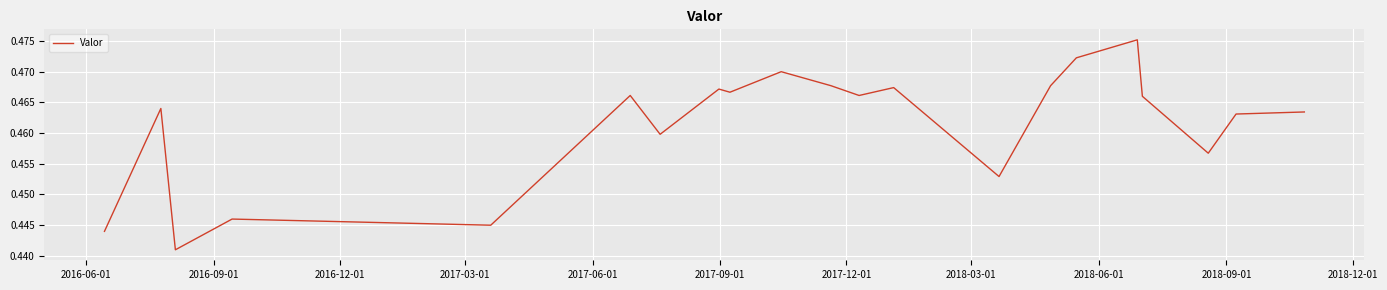

Does the chart display data point markers on the line(s)?

No